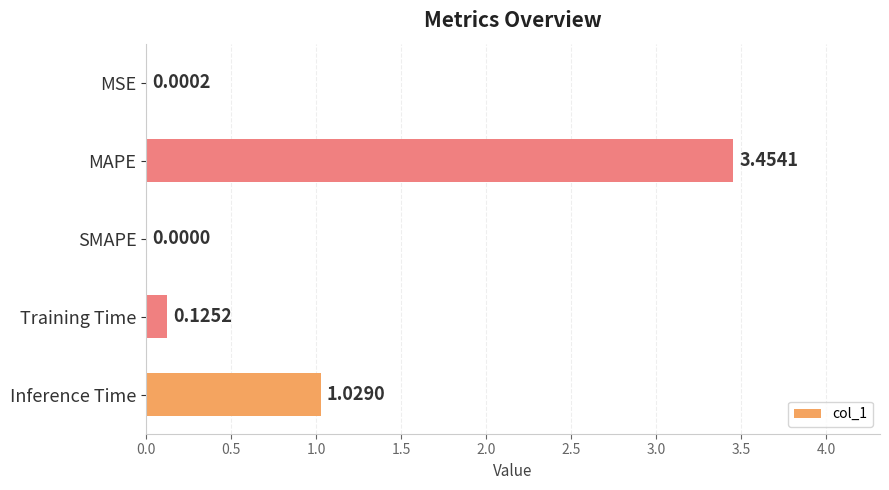

Which category has the highest value across all series?

MAPE